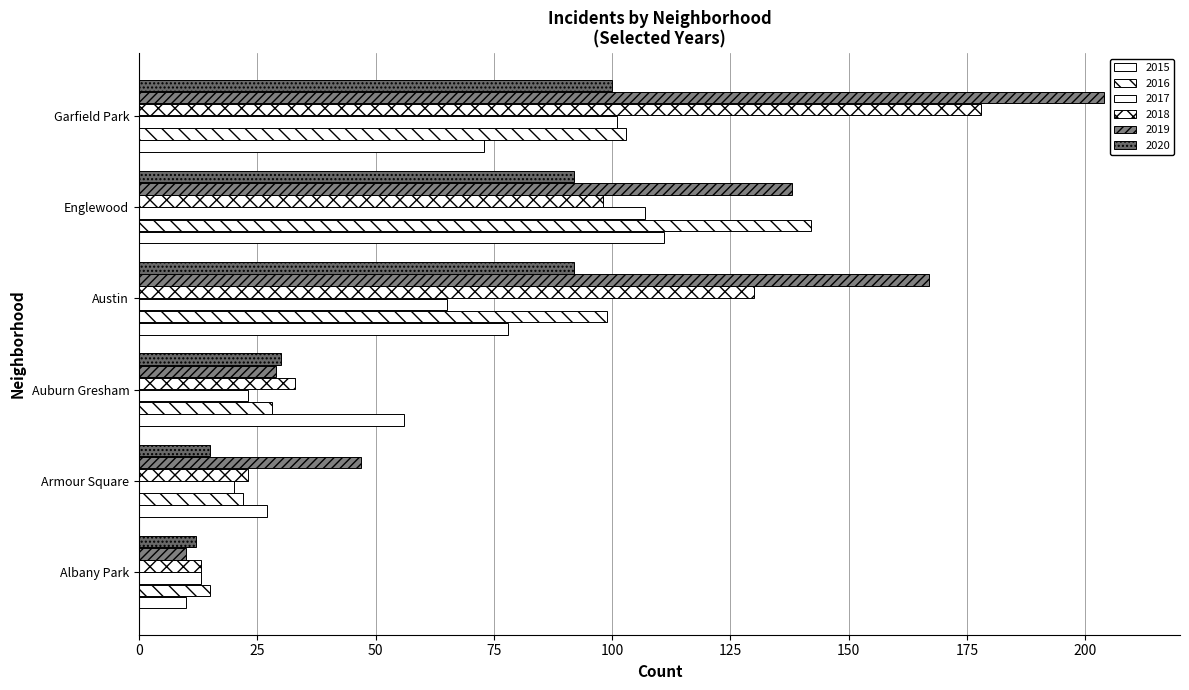

Reading left to right, transcribe all the data shown in this chart.

2015: 10	27	56	78	111	73
2016: 15	22	28	99	142	103
2017: 13	20	23	65	107	101
2018: 13	23	33	130	98	178
2019: 10	47	29	167	138	204
2020: 12	15	30	92	92	100